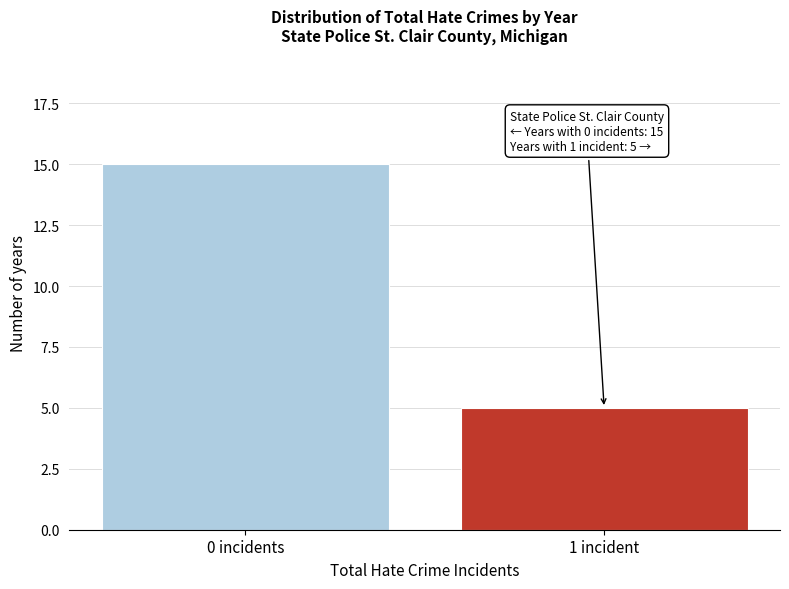

Reading left to right, what are all the values shown in this chart?

0 incidents=15	1 incident=5